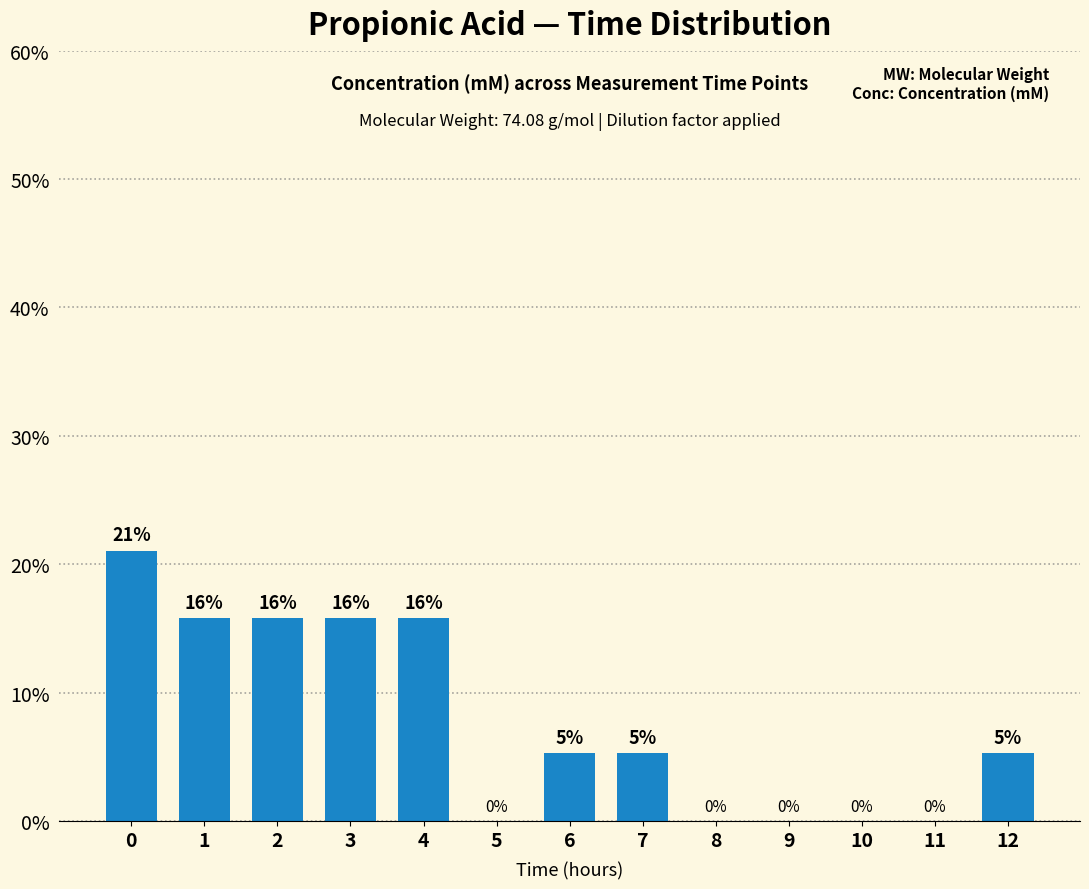

Are the bars horizontal?

No